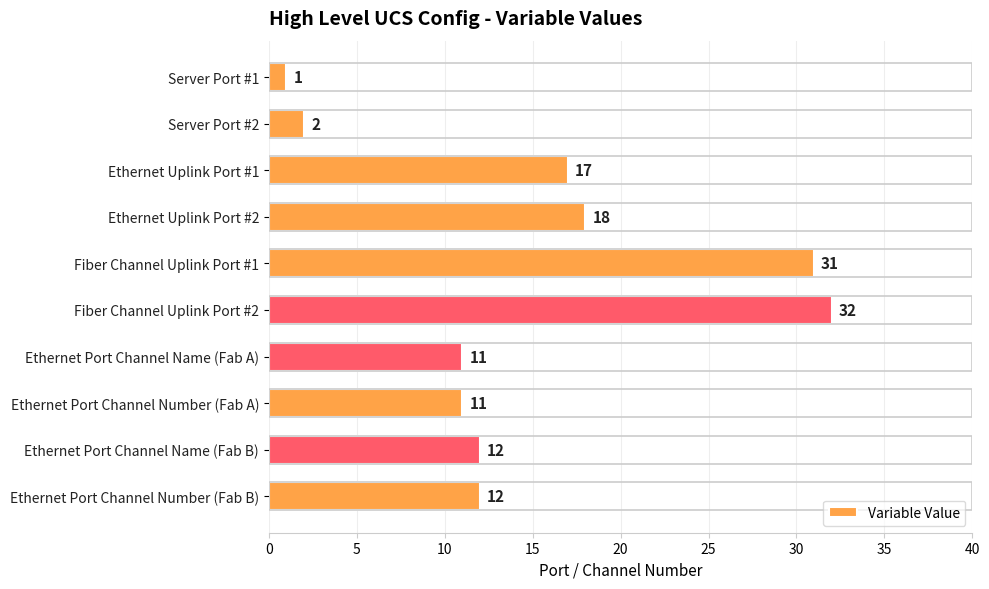

What is the sum of all values?

147